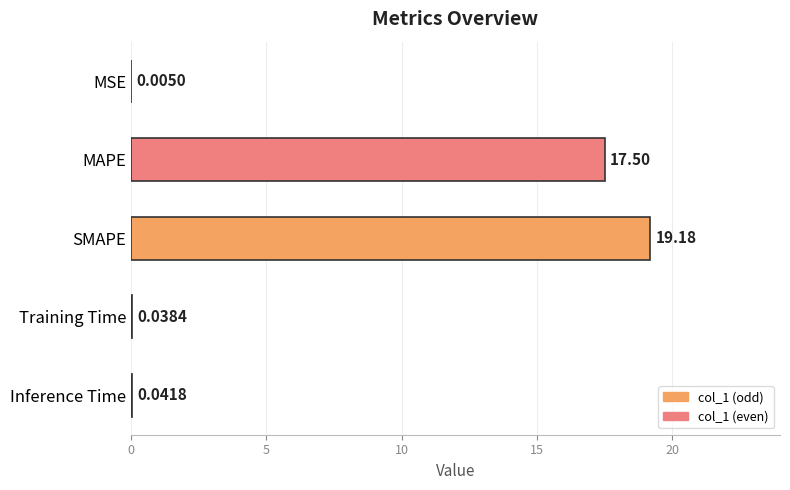

What is the maximum value shown in the chart?

19.2